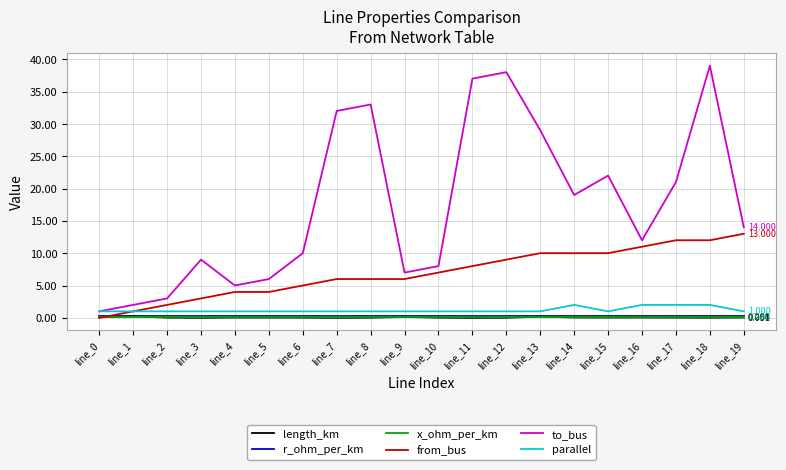

Which series changed the most between line_15 and line_19?

to_bus